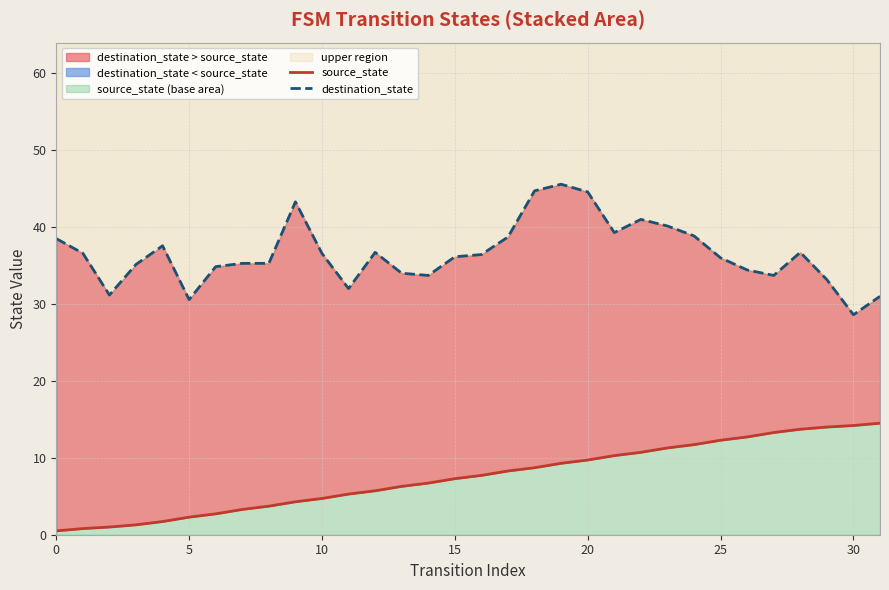

Is the value of source_state at 20 greater than the value of destination_state at 24?

No